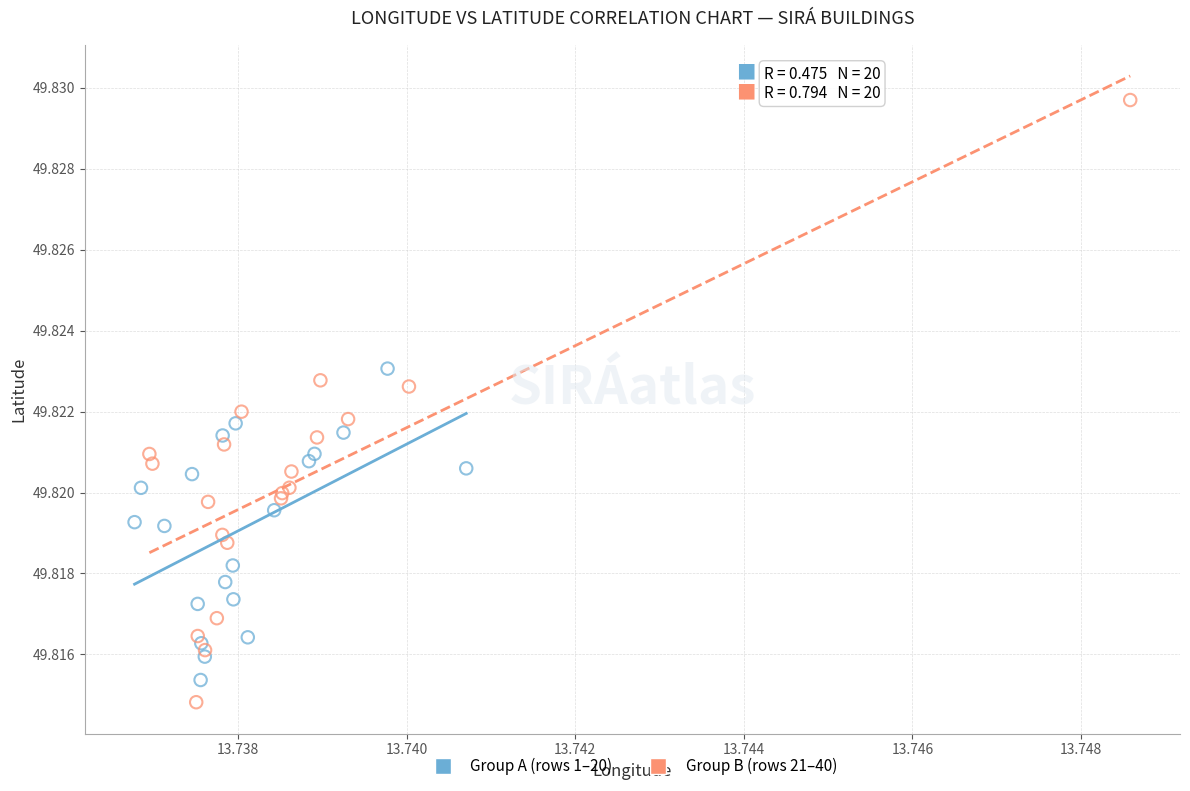

Which series has the widest spread of Y values?

Group B (rows 21–40)